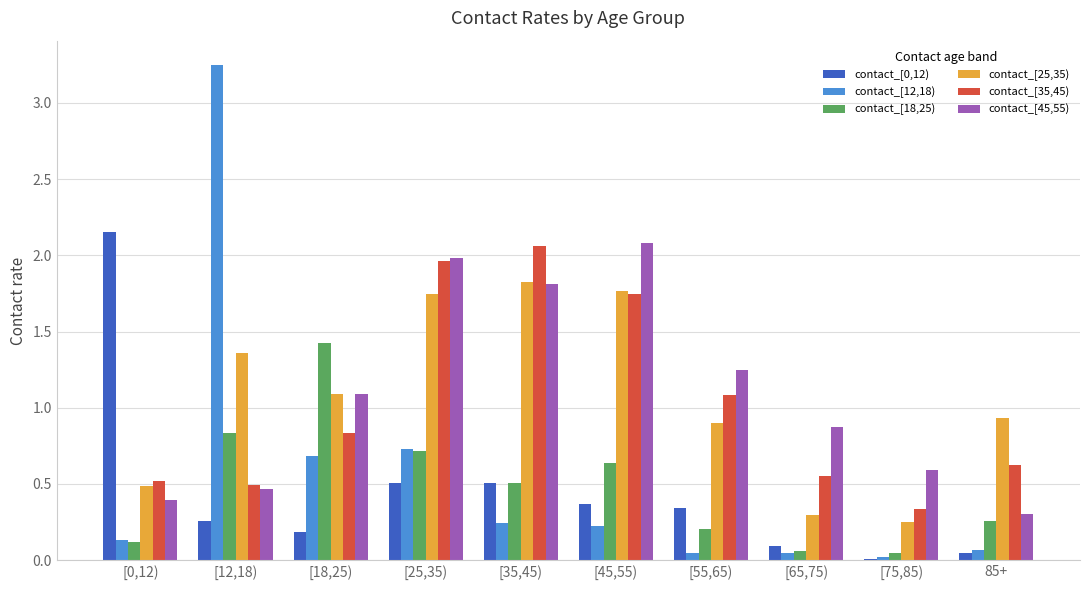

At which label does contact_[25,35) first exceed 1?

[12,18)